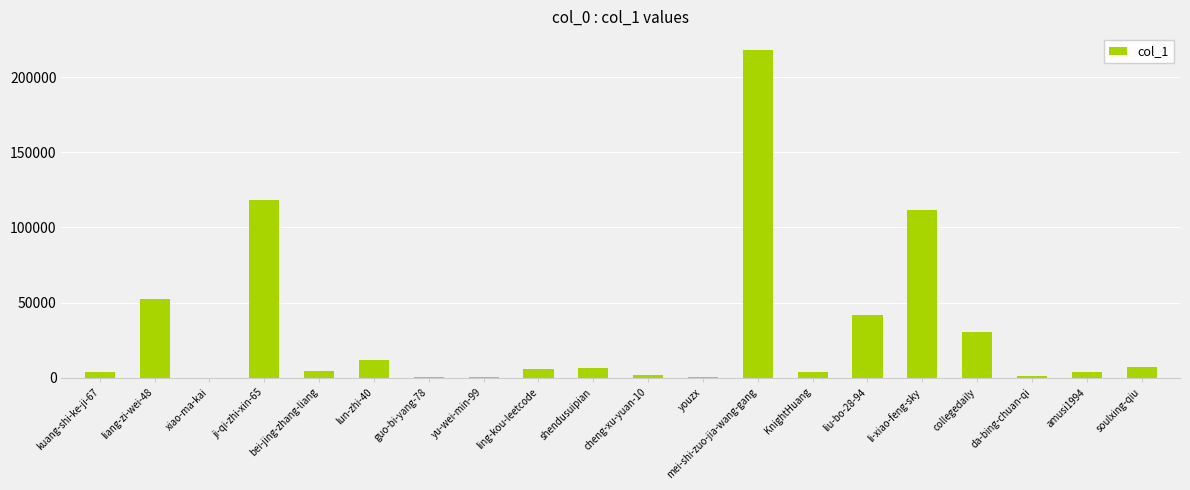

The value at da-bing-chuan-qi is 1001. True or false?

True